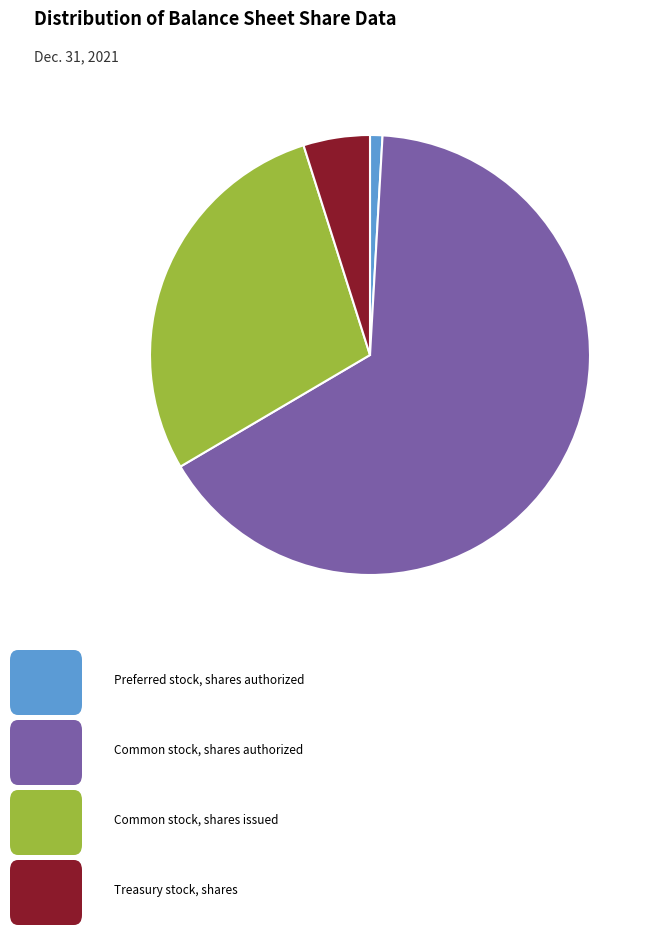

Is there a majority slice in this chart?

Yes